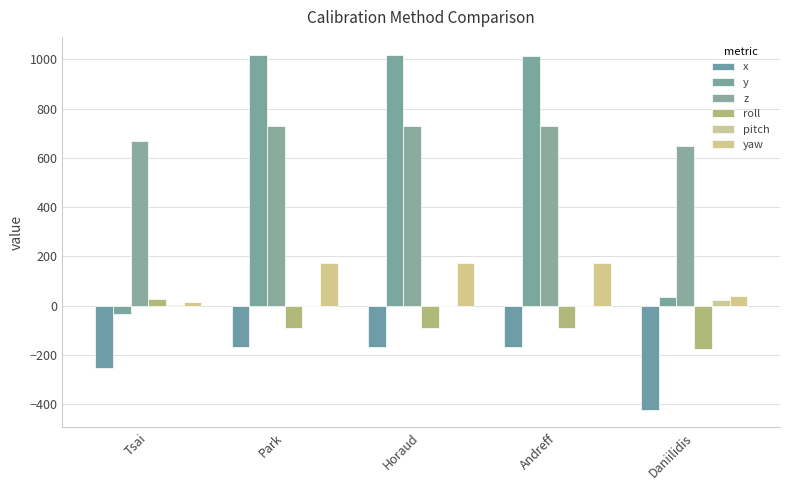

Reading left to right, what are all the values shown in this chart?

x: Tsai=-255.0	Park=-170.1	Horaud=-170.2	Andreff=-170.2	Daniilidis=-422.9
y: Tsai=-32.8	Park=1018.8	Horaud=1018.9	Andreff=1015.3	Daniilidis=35.8
z: Tsai=670.1	Park=728.2	Horaud=728.3	Andreff=727.7	Daniilidis=649.4
roll: Tsai=25.6	Park=-91.4	Horaud=-91.3	Andreff=-91.4	Daniilidis=-177.8
pitch: Tsai=4.1	Park=-1.8	Horaud=-1.8	Andreff=-2.0	Daniilidis=23.7
yaw: Tsai=14.2	Park=174.2	Horaud=174.3	Andreff=174.2	Daniilidis=38.2